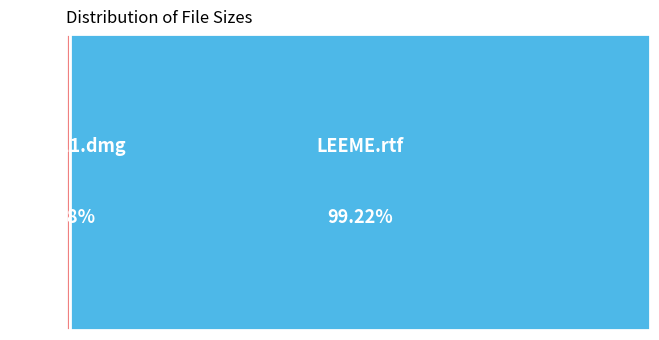

How many segments does this pie chart have?

2